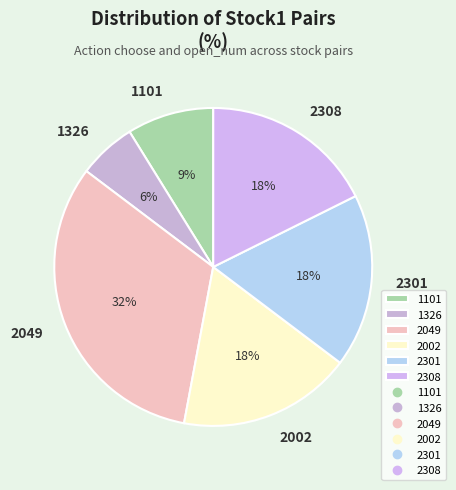

The 2301 slice represents 18% of the pie. True or false?

True